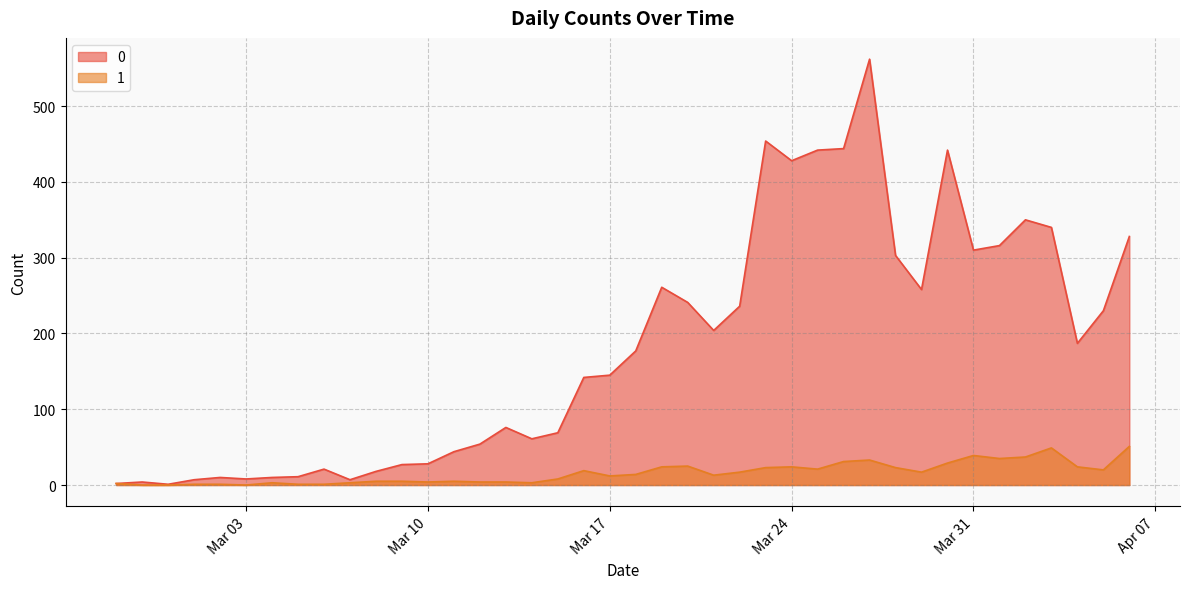

How many values in the 0 series exceed 177?

19